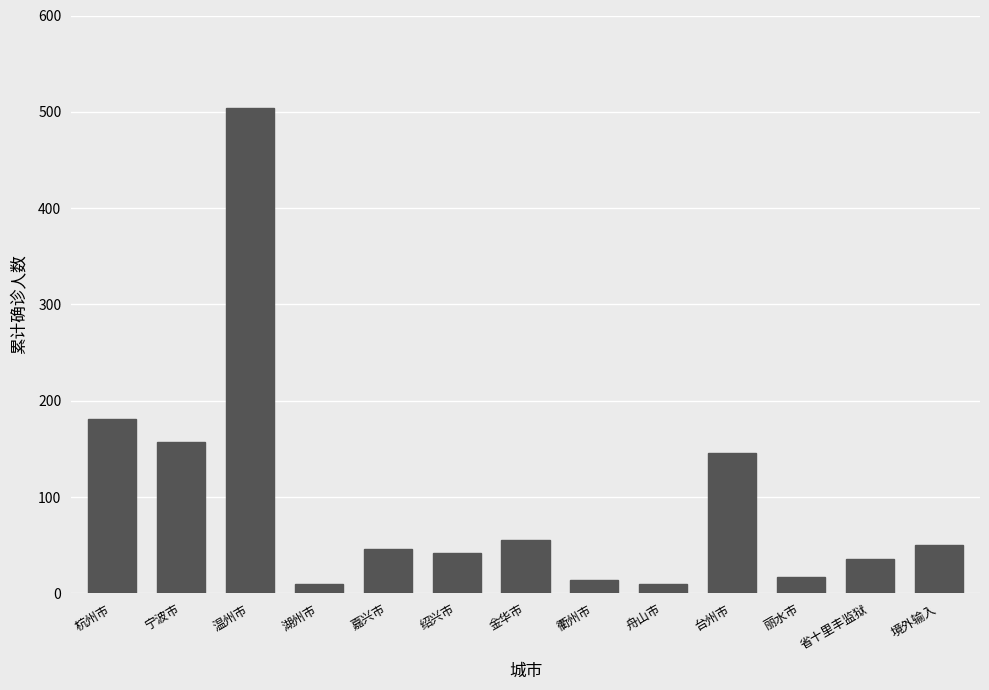

The chart shows a value of 504 at 温州市. True or false?

True